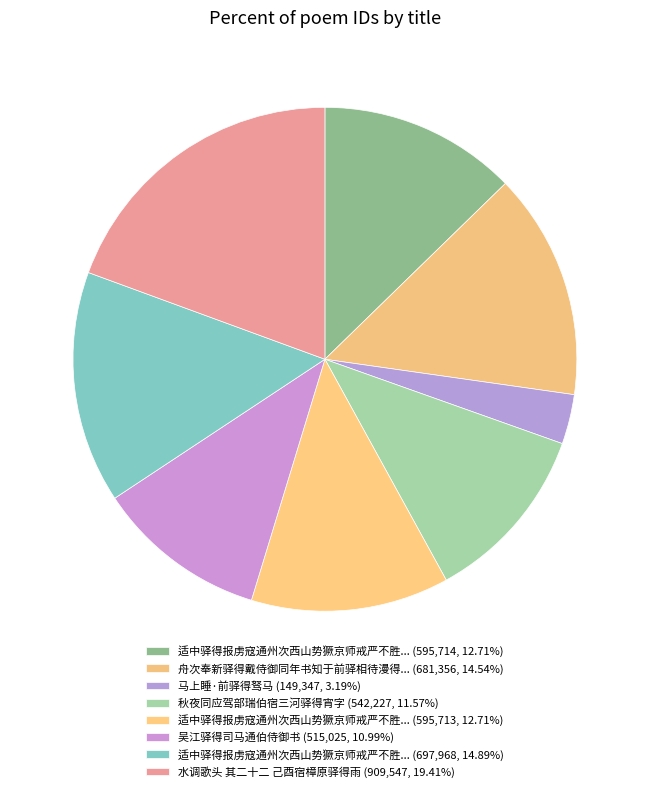

Is there any slice that represents more than half of the pie?

No